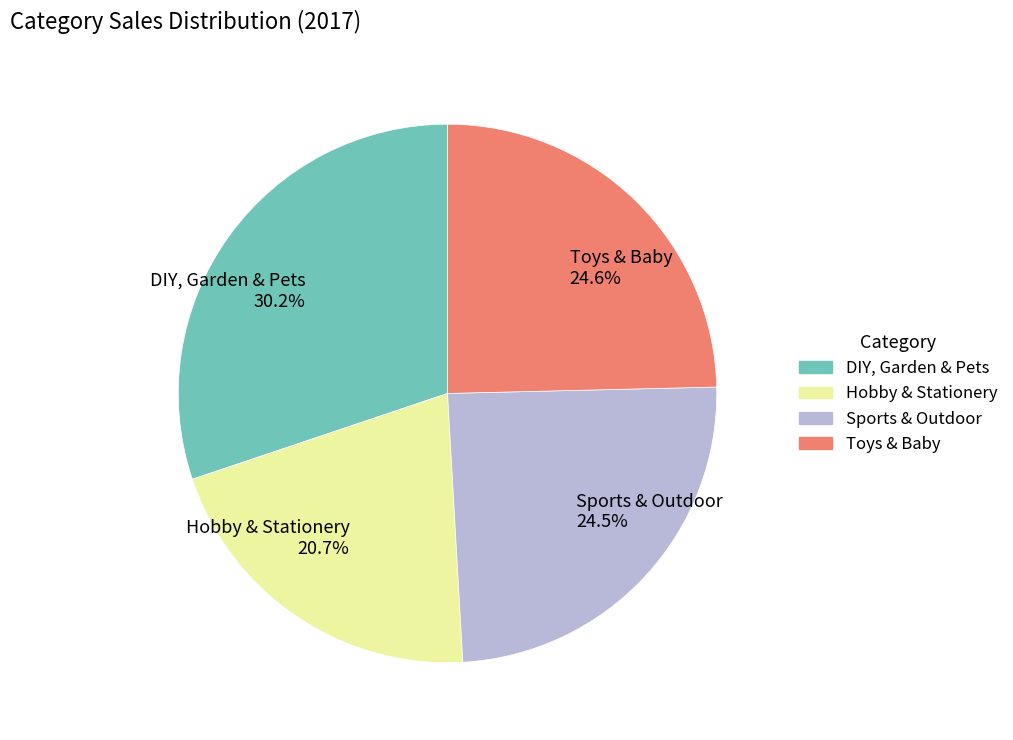

Combined, do Sports & Outdoor 24.5% and DIY, Garden & Pets 30.2% account for over 50%?

Yes